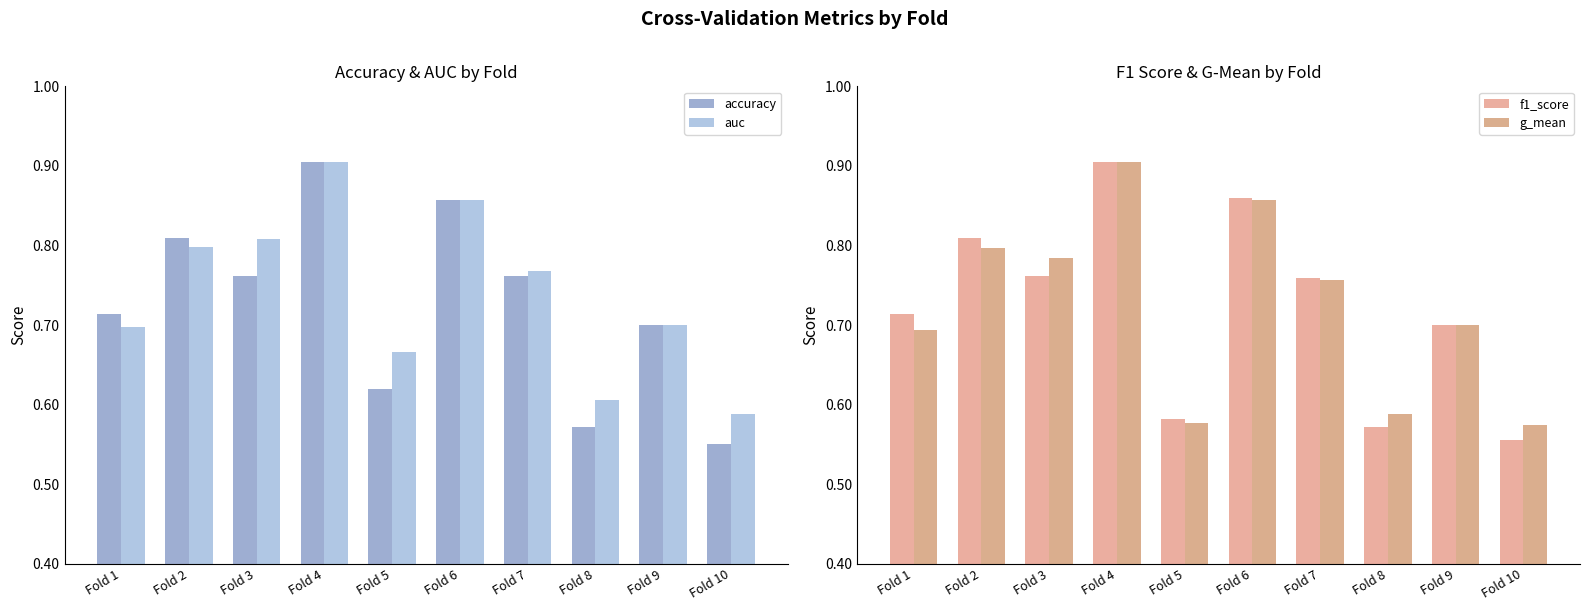

The value of accuracy at Fold 5 is 0.6. True or false?

True